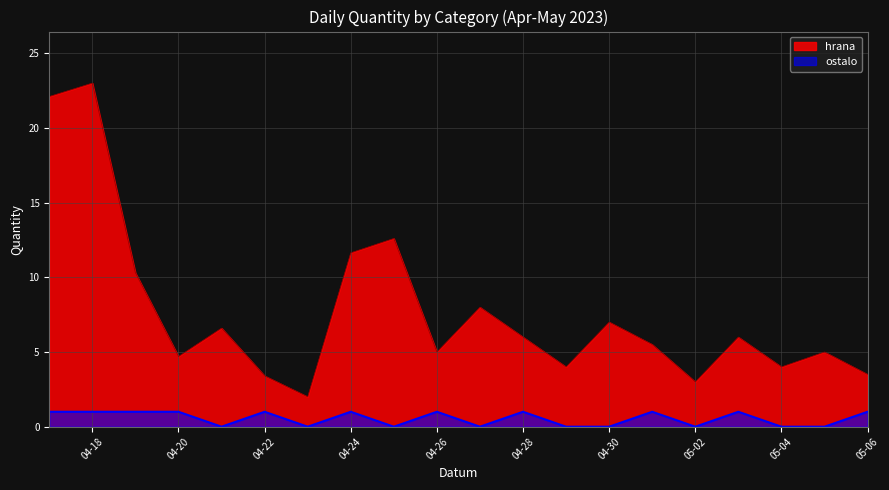

Rank the series at 04-30 from highest to lowest value.

hrana, ostalo